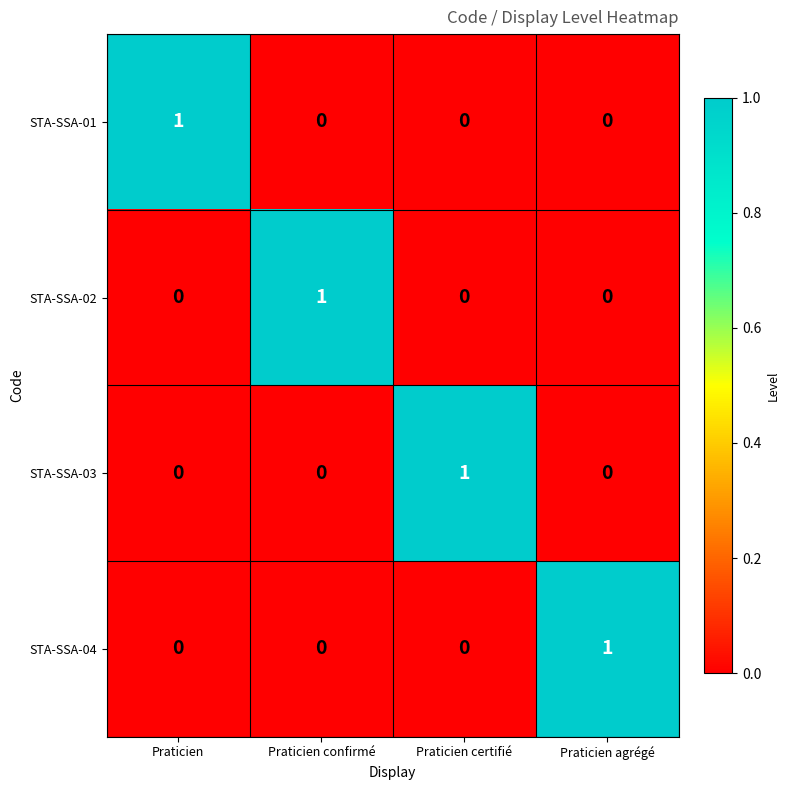

The STA-SSA-02 series shows 0 at Praticien agrégé. True or false?

True